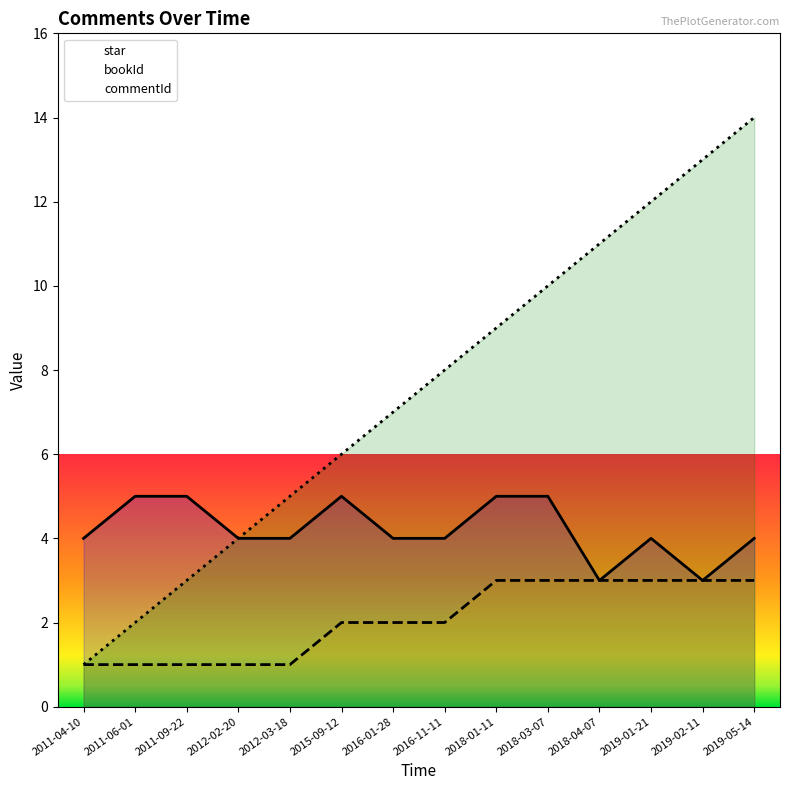

True or false: bookId has more than 1 points higher than both neighbors.

False